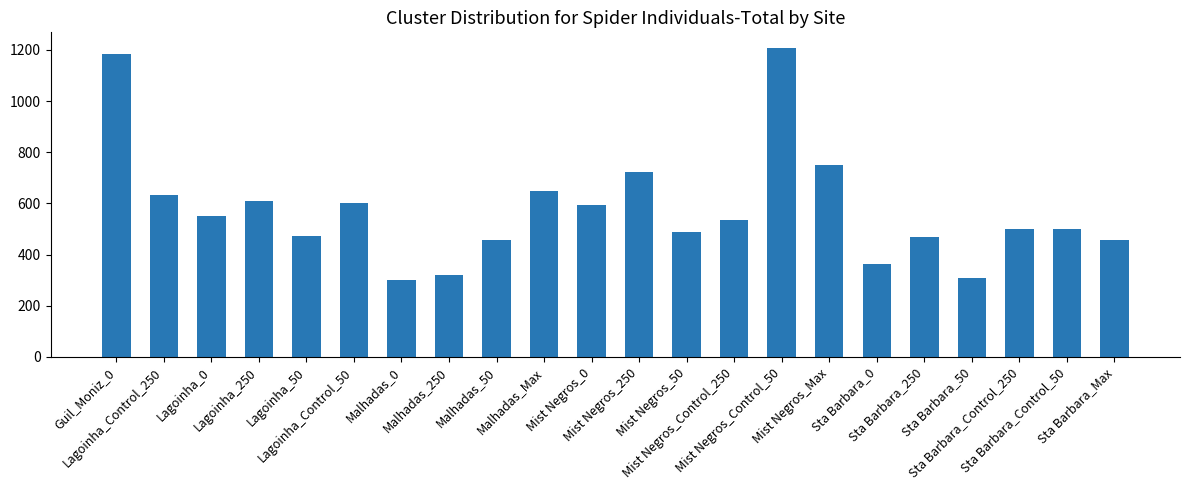

What is the greatest value displayed?

1208